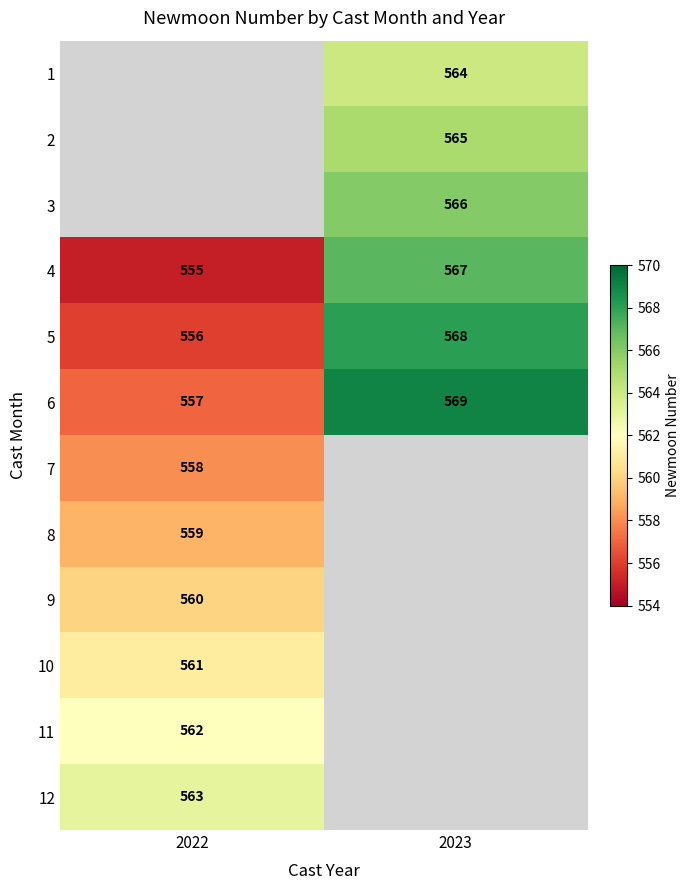

The 10 series shows 817 at 2022. True or false?

False